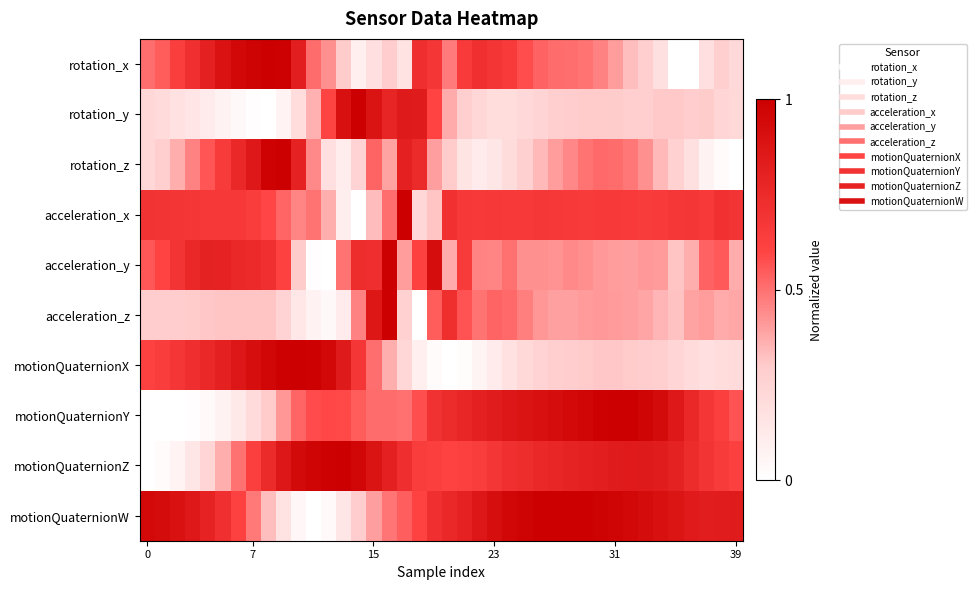

List the series in order of their peak value, highest first.

rotation_x, rotation_y, rotation_z, acceleration_x, acceleration_y, acceleration_z, motionQuaternionX, motionQuaternionY, motionQuaternionZ, motionQuaternionW